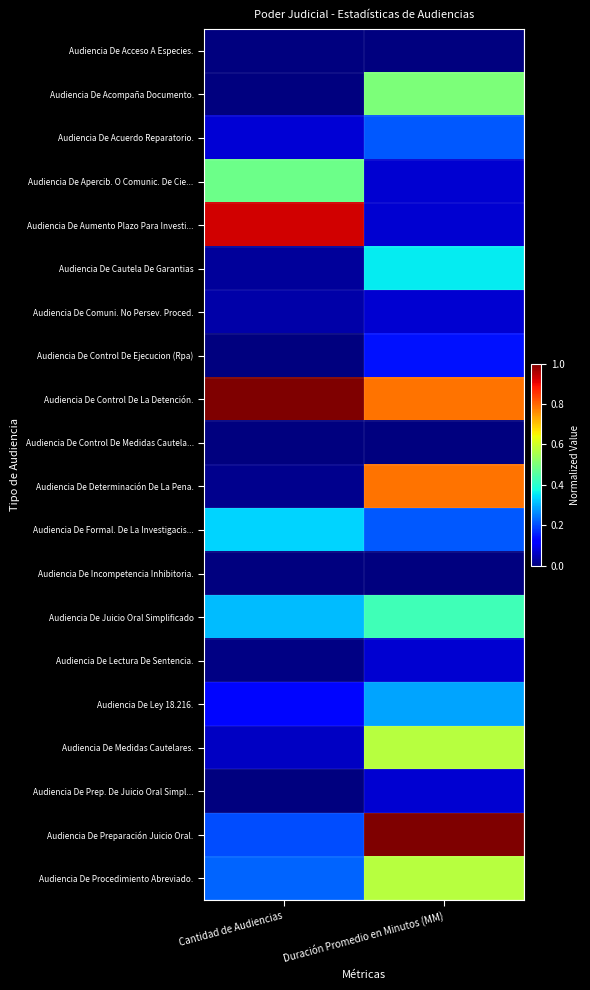

Reading left to right, extract all data points from this chart.

Audiencia De Acceso A Especies.: Cantidad de Audiencias=0.0	Duración Promedio en Minutos (MM)=0.0
Audiencia De Acompaña Documento.: Cantidad de Audiencias=0.0	Duración Promedio en Minutos (MM)=0.5
Audiencia De Acuerdo Reparatorio.: Cantidad de Audiencias=0.1	Duración Promedio en Minutos (MM)=0.2
Audiencia De Apercib. O Comunic. De Cie...: Cantidad de Audiencias=0.5	Duración Promedio en Minutos (MM)=0.1
Audiencia De Aumento Plazo Para Investi...: Cantidad de Audiencias=0.9	Duración Promedio en Minutos (MM)=0.1
Audiencia De Cautela De Garantias: Cantidad de Audiencias=0.0	Duración Promedio en Minutos (MM)=0.4
Audiencia De Comuni. No Persev. Proced.: Cantidad de Audiencias=0.0	Duración Promedio en Minutos (MM)=0.1
Audiencia De Control De Ejecucion (Rpa): Cantidad de Audiencias=0.0	Duración Promedio en Minutos (MM)=0.1
Audiencia De Control De La Detención.: Cantidad de Audiencias=1.0	Duración Promedio en Minutos (MM)=0.8
Audiencia De Control De Medidas Cautela...: Cantidad de Audiencias=0.0	Duración Promedio en Minutos (MM)=0.0
Audiencia De Determinación De La Pena.: Cantidad de Audiencias=0.0	Duración Promedio en Minutos (MM)=0.8
Audiencia De Formal. De La Investigacis...: Cantidad de Audiencias=0.3	Duración Promedio en Minutos (MM)=0.2
Audiencia De Incompetencia Inhibitoria.: Cantidad de Audiencias=0.0	Duración Promedio en Minutos (MM)=0.0
Audiencia De Juicio Oral Simplificado: Cantidad de Audiencias=0.3	Duración Promedio en Minutos (MM)=0.4
Audiencia De Lectura De Sentencia.: Cantidad de Audiencias=0.0	Duración Promedio en Minutos (MM)=0.1
Audiencia De Ley 18.216.: Cantidad de Audiencias=0.1	Duración Promedio en Minutos (MM)=0.3
Audiencia De Medidas Cautelares.: Cantidad de Audiencias=0.1	Duración Promedio en Minutos (MM)=0.6
Audiencia De Prep. De Juicio Oral Simpl...: Cantidad de Audiencias=0.0	Duración Promedio en Minutos (MM)=0.1
Audiencia De Preparación Juicio Oral.: Cantidad de Audiencias=0.2	Duración Promedio en Minutos (MM)=1.0
Audiencia De Procedimiento Abreviado.: Cantidad de Audiencias=0.2	Duración Promedio en Minutos (MM)=0.6